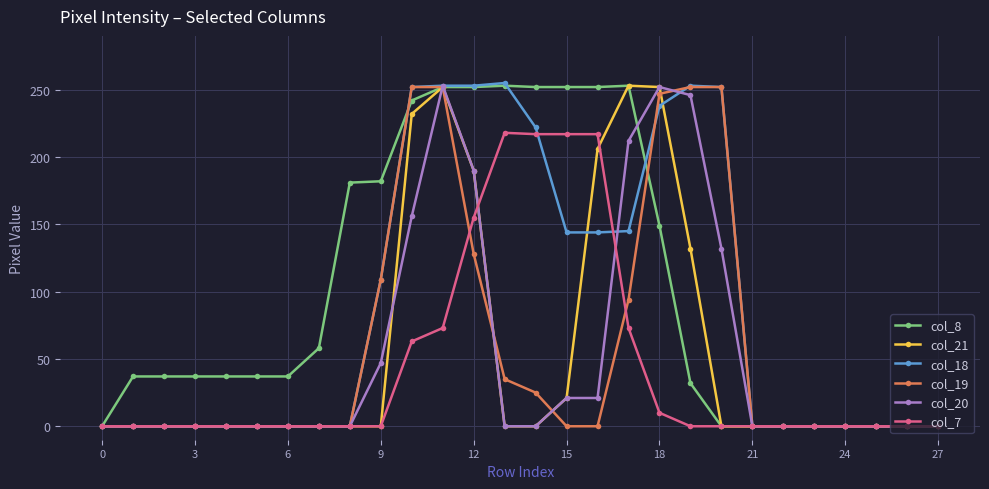

Which series has the largest total across all categories?

col_8